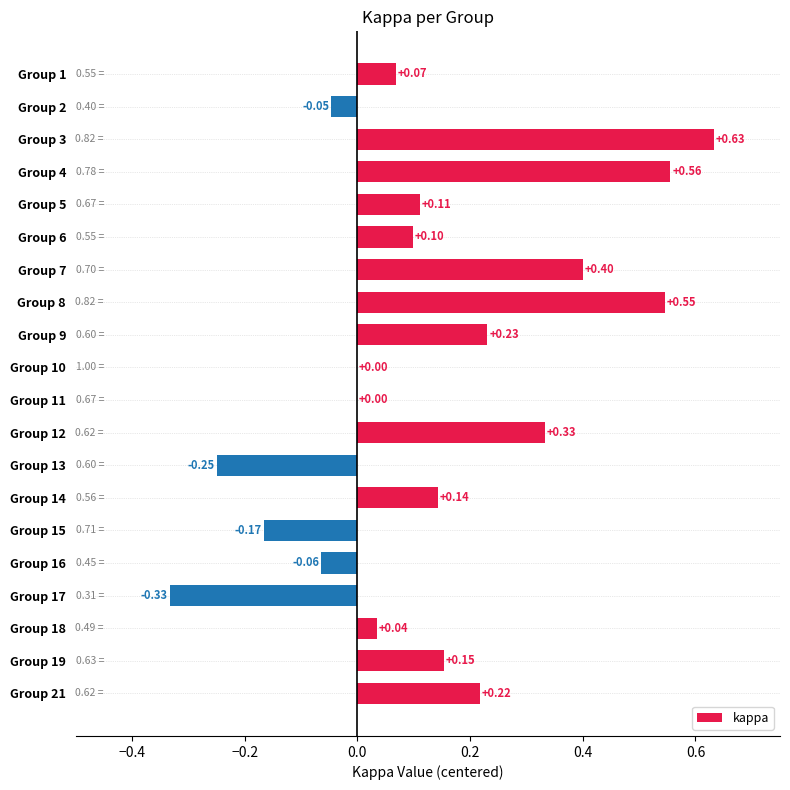

What is the sum of all values?

2.7